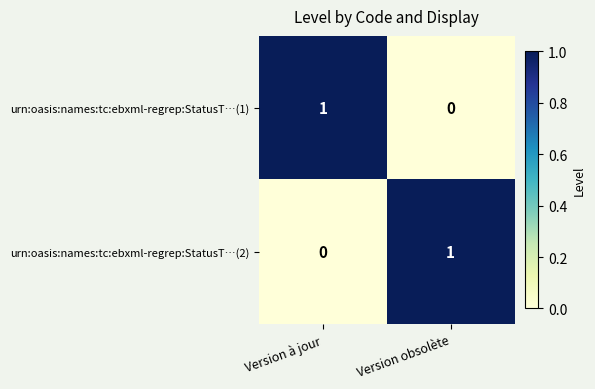

Reading left to right, what are all the values shown in this chart?

urn:oasis:names:tc:ebxml-regrep:StatusT…(1): 1	0
urn:oasis:names:tc:ebxml-regrep:StatusT…(2): 0	1